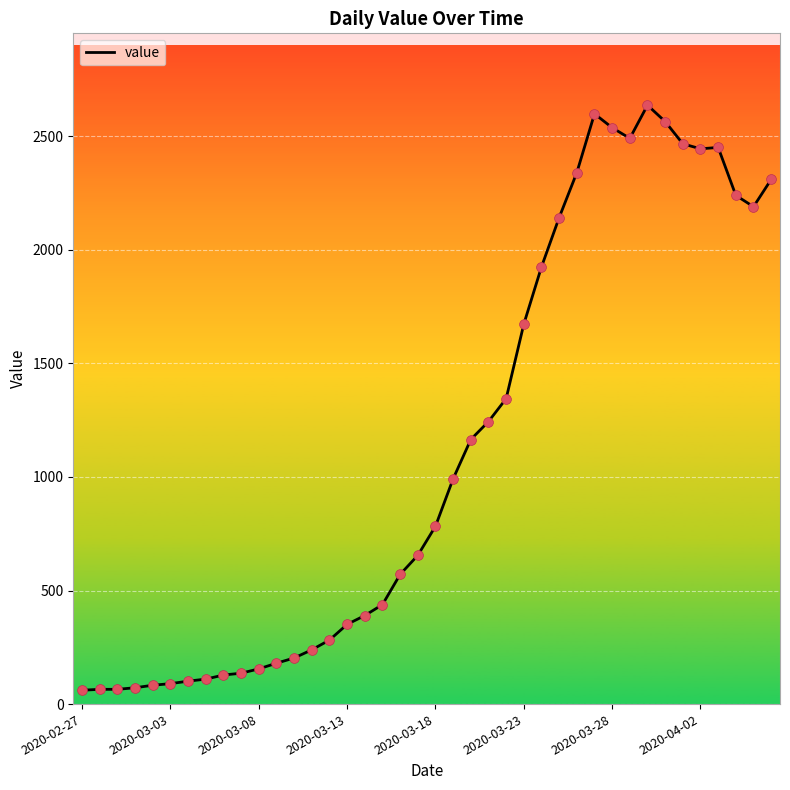

What is the maximum value shown in the chart?

2637